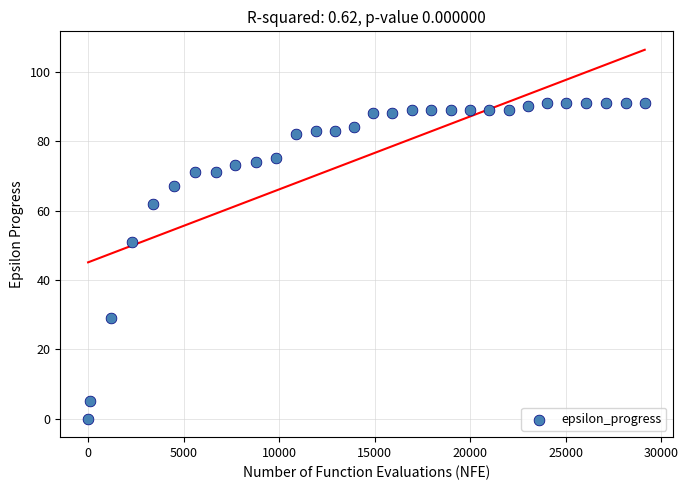

What is the range of X values (max minus min)?

29137